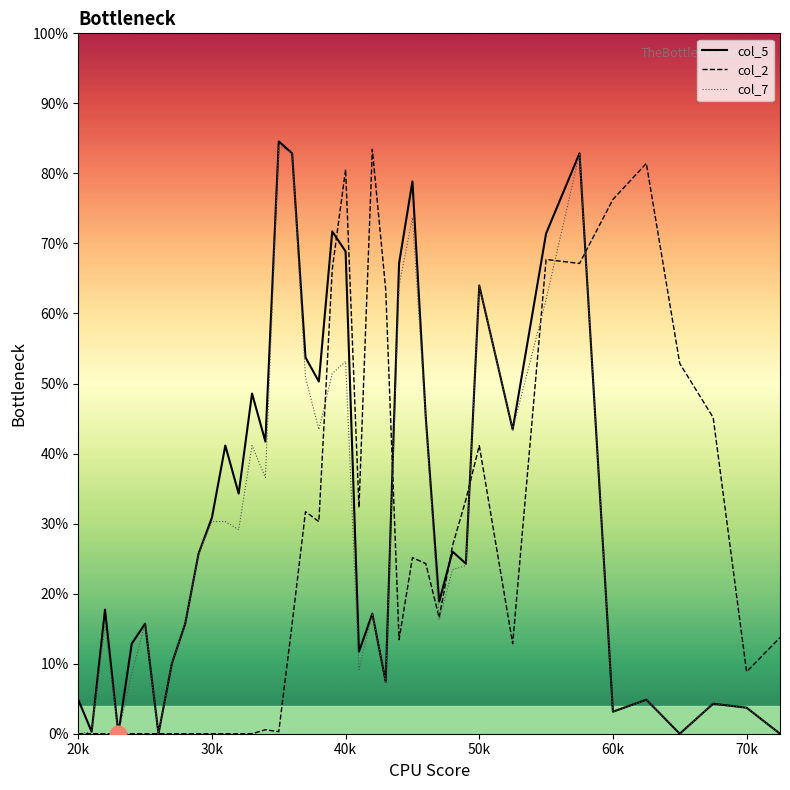

What is the highest value of the col_5 series?

84.6